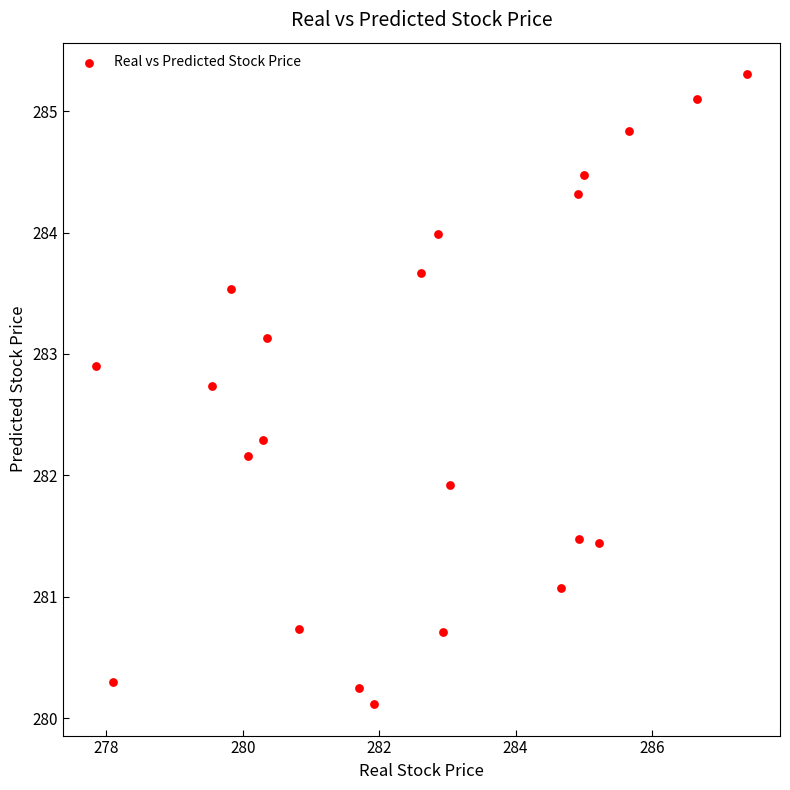

What is the range of Y values (max minus min)?

5.2